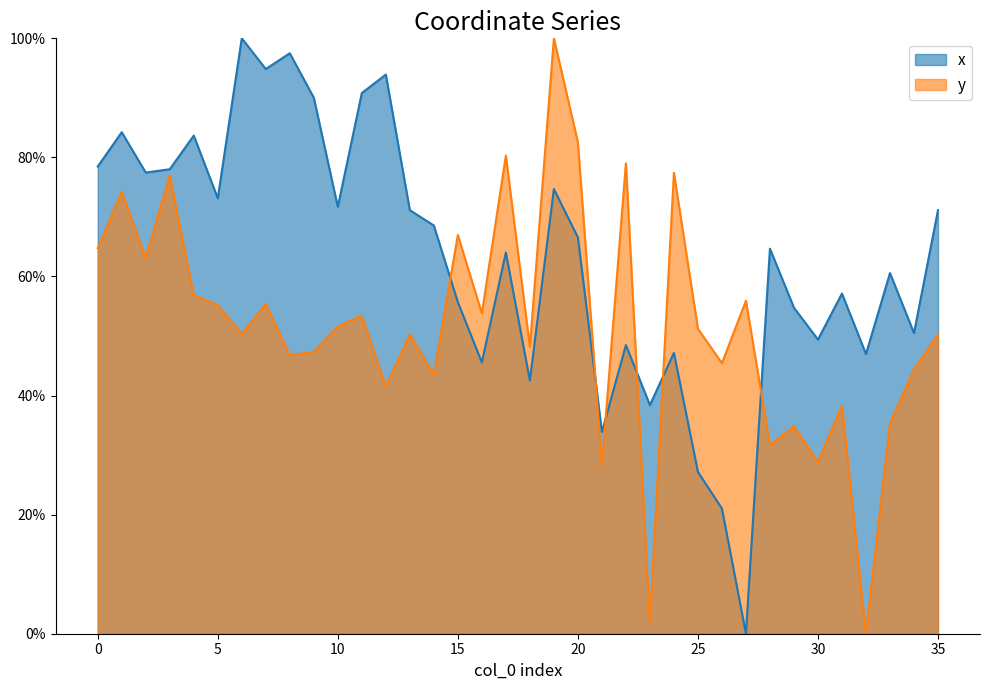

Rank the series by their average value, from highest to lowest.

x, y